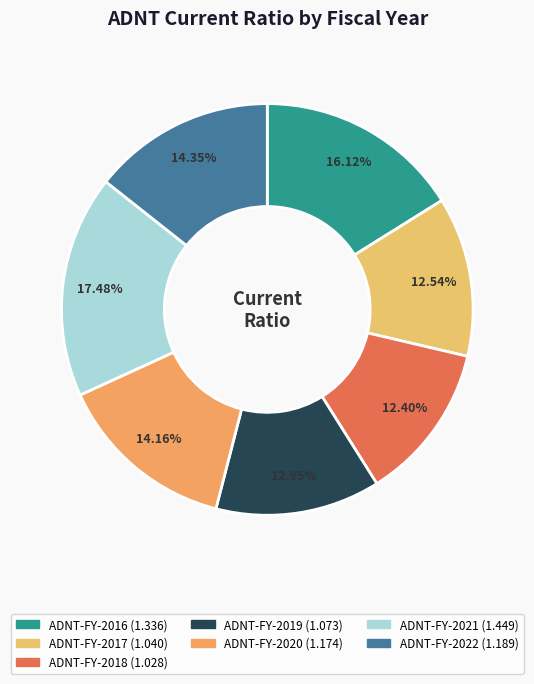

Does any single category account for the majority?

No